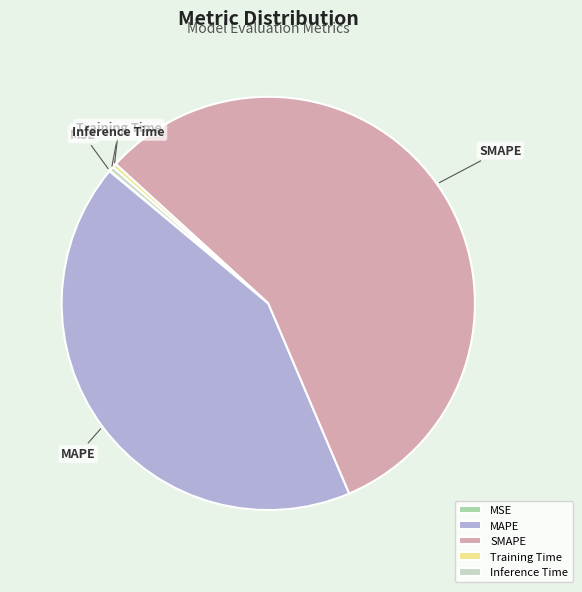

Which slice is the largest?

SMAPE